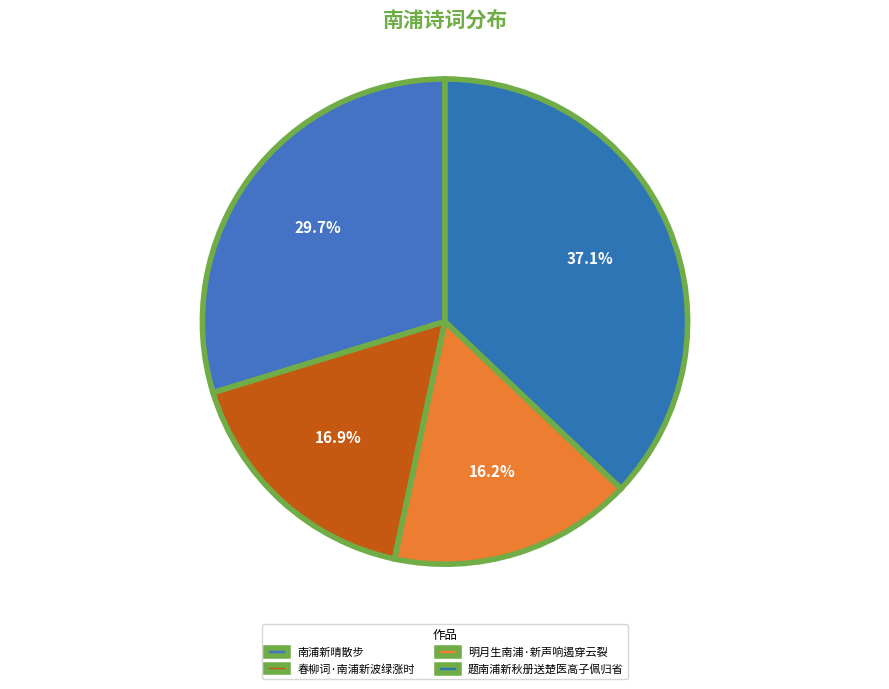

What percentage is the 明月生南浦·新声响遏穿云裂 slice, to the nearest percent?

16%